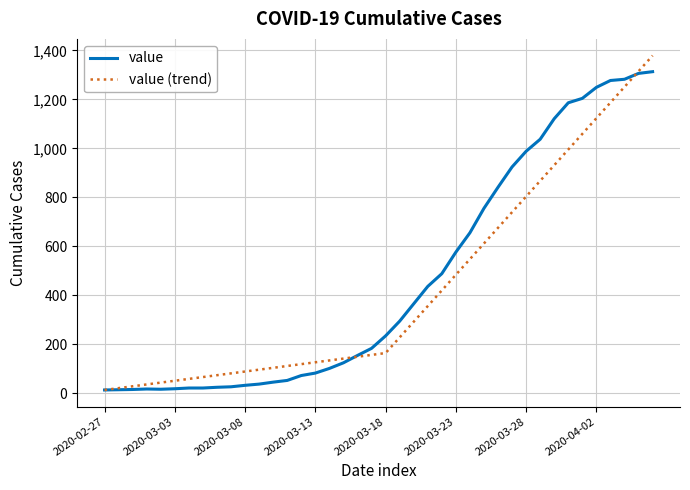

Rank the series by their maximum value, from highest to lowest.

value (trend), value